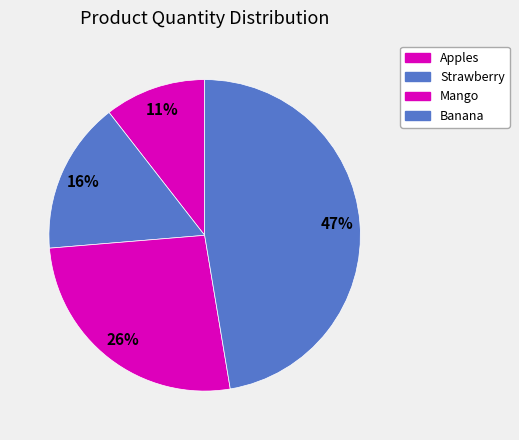

How many slices are in this pie chart?

4